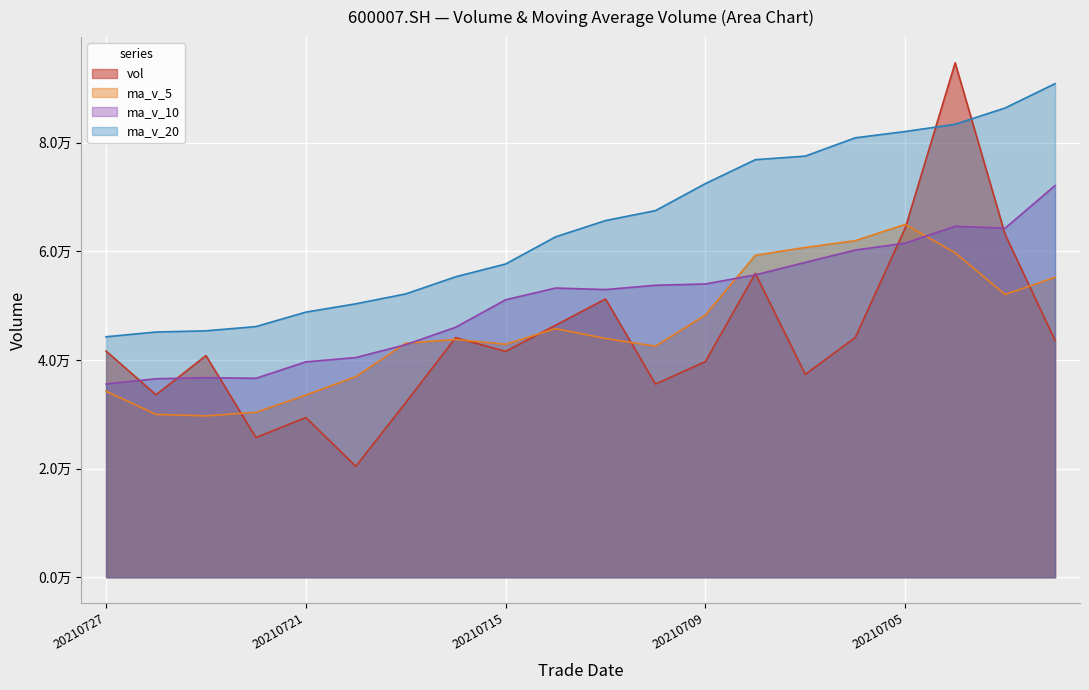

True or false: ma_v_10 and ma_v_20 intersect in this chart.

False